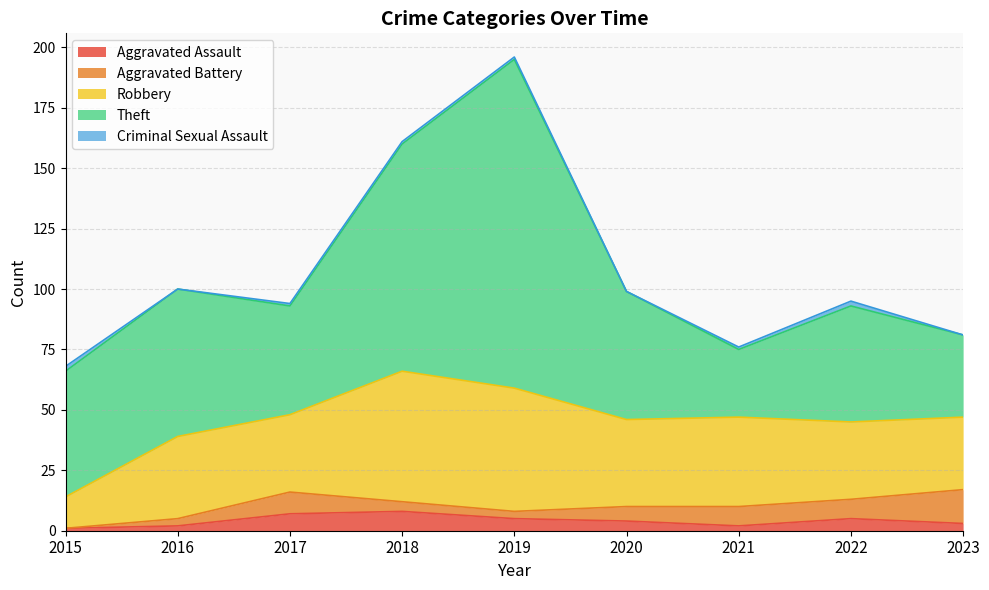

Reading left to right, what are all the values shown in this chart?

Aggravated Assault: 2015=1	2016=2	2017=7	2018=8	2019=5	2020=4	2021=2	2022=5	2023=3
Aggravated Battery: 2015=0	2016=3	2017=9	2018=4	2019=3	2020=6	2021=8	2022=8	2023=14
Robbery: 2015=13	2016=34	2017=32	2018=54	2019=51	2020=36	2021=37	2022=32	2023=30
Theft: 2015=52	2016=61	2017=45	2018=94	2019=136	2020=53	2021=28	2022=48	2023=34
Criminal Sexual Assault: 2015=2	2016=0	2017=1	2018=1	2019=1	2020=0	2021=1	2022=2	2023=0